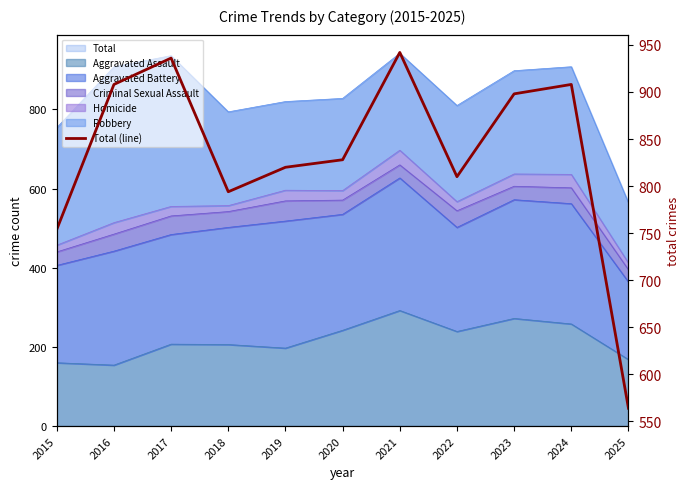

What is the sum of all values?

9162